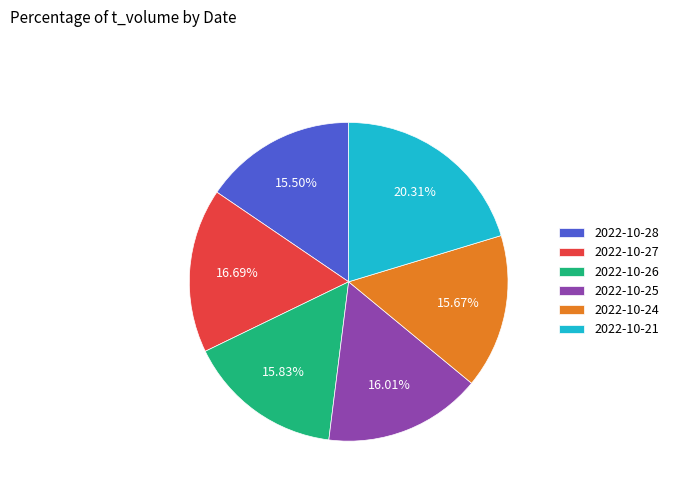

Is there any slice that represents more than half of the pie?

No